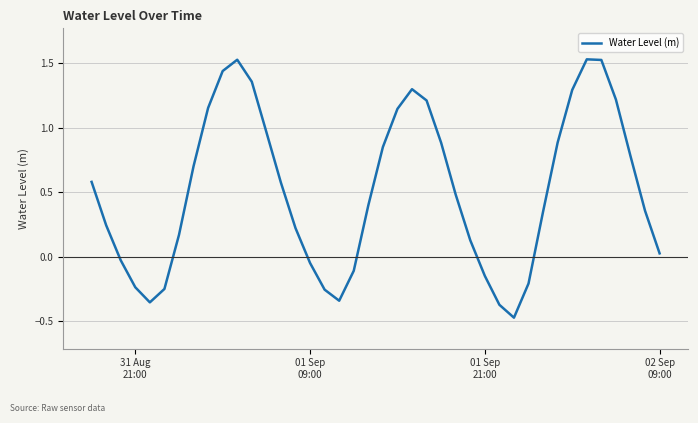

What is the difference between the maximum and minimum values?

2.0